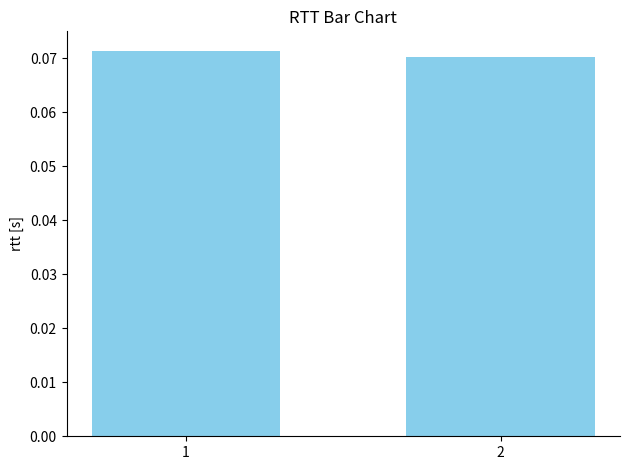

The chart shows a value of 0.0 at 2. True or false?

False